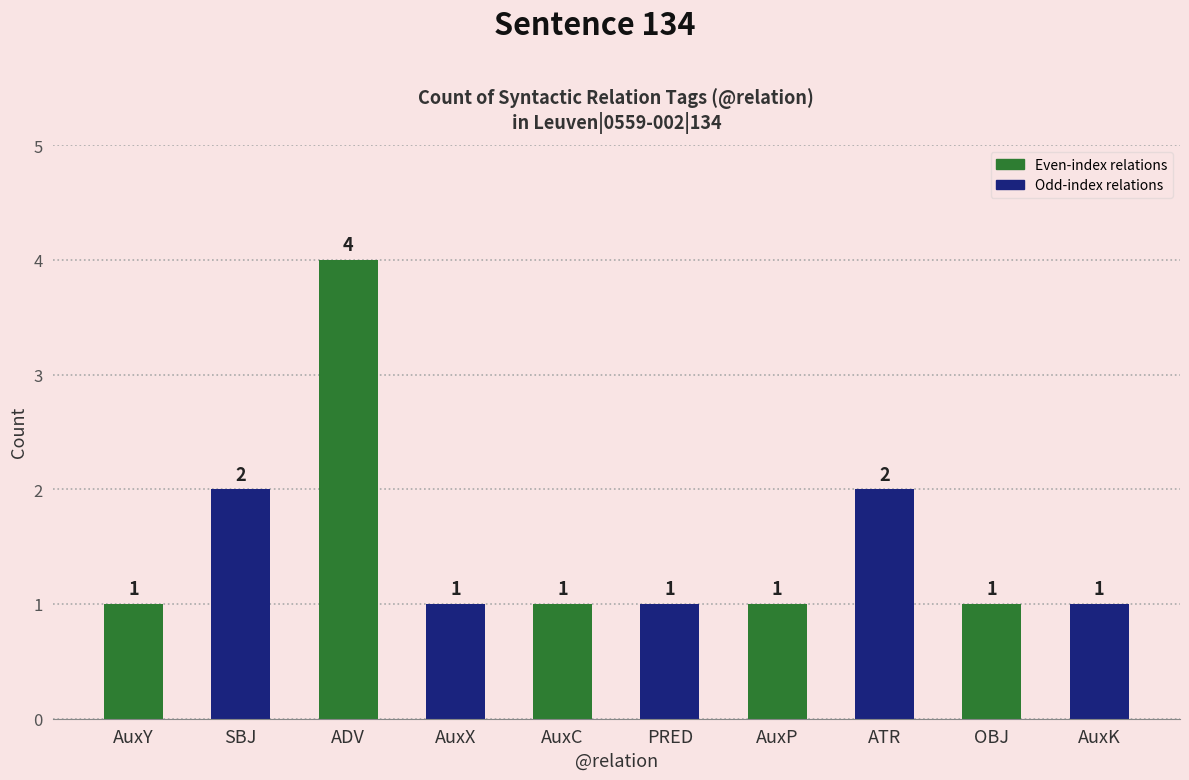

What is the difference between the maximum and minimum values?

3